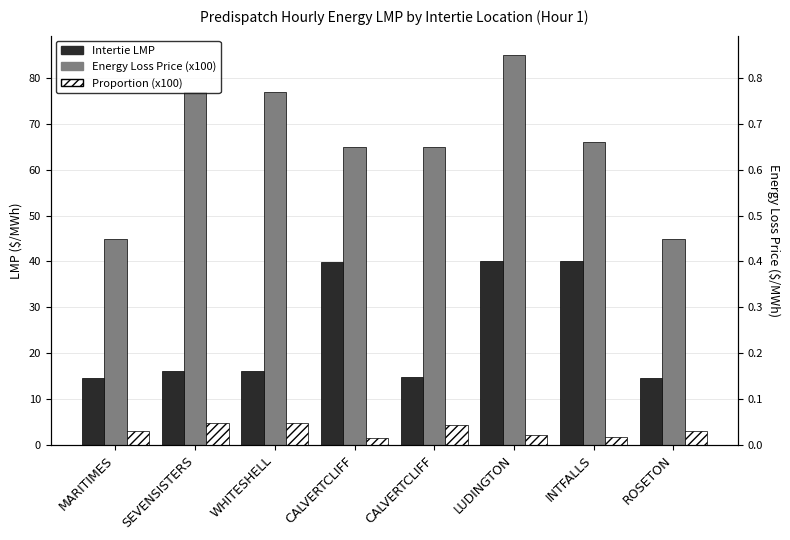

Reading right to left, extract all data points from this chart.

Intertie LMP: ROSETON=14.6	INTFALLS=40.0	LUDINGTON=40.0	CALVERTCLIFF=14.8	CALVERTCLIFF=39.8	WHITESHELL=16.1	SEVENSISTERS=16.1	MARITIMES=14.6
Energy Loss Price (x100): ROSETON=45.0	INTFALLS=66.0	LUDINGTON=85.0	CALVERTCLIFF=65.0	CALVERTCLIFF=65.0	WHITESHELL=77.0	SEVENSISTERS=77.0	MARITIMES=45.0
Proportion (x100): ROSETON=3.1	INTFALLS=1.7	LUDINGTON=2.1	CALVERTCLIFF=4.4	CALVERTCLIFF=1.6	WHITESHELL=4.8	SEVENSISTERS=4.8	MARITIMES=3.1